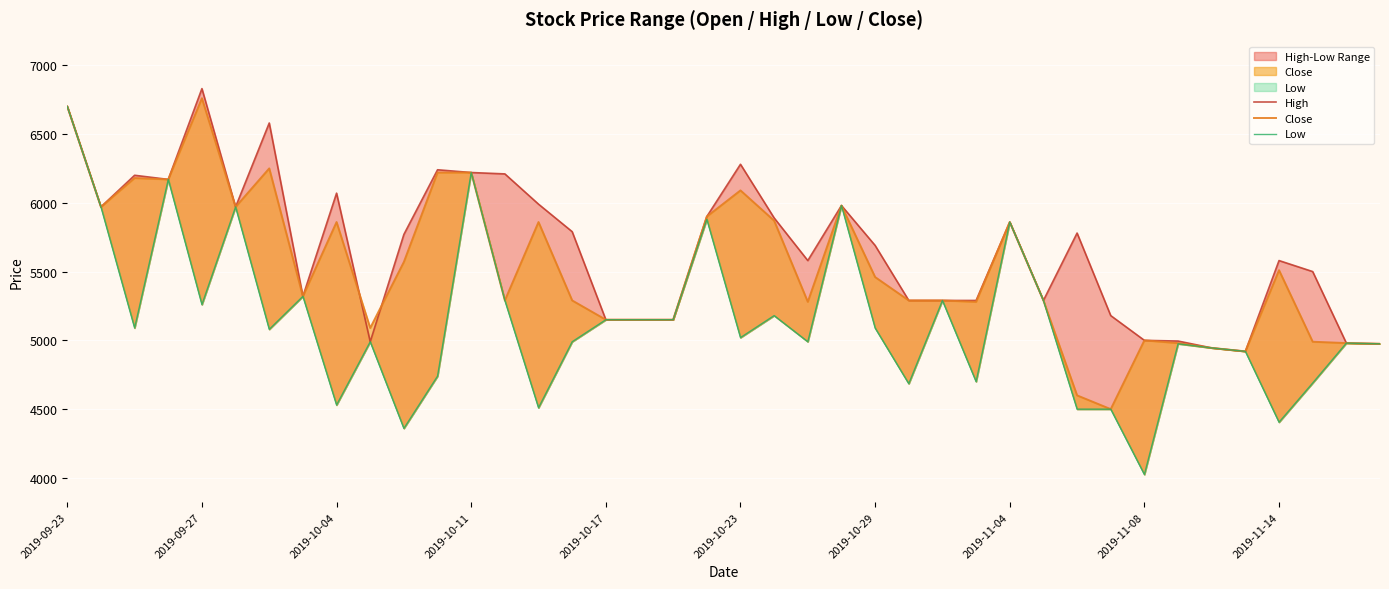

True or false: Low has a value of 4685 at 25.

True